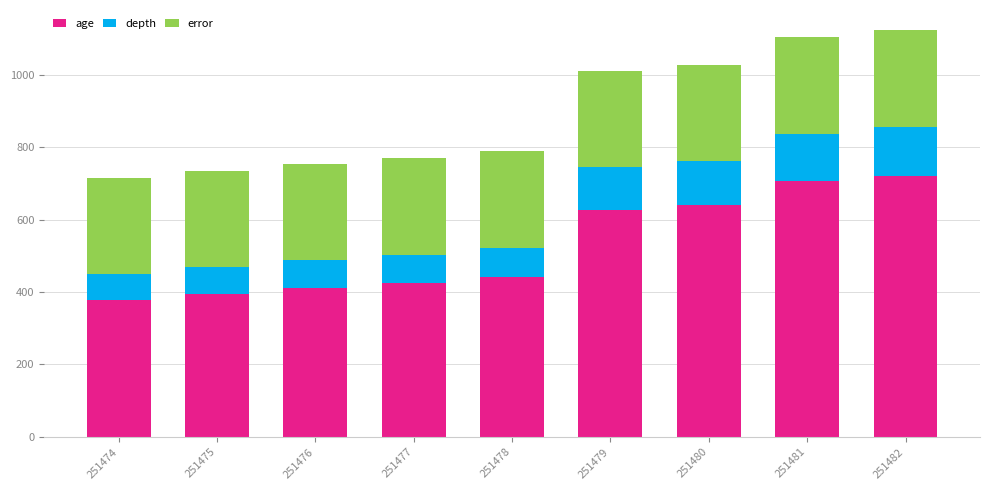

What is the total value across all series at 251474?

715